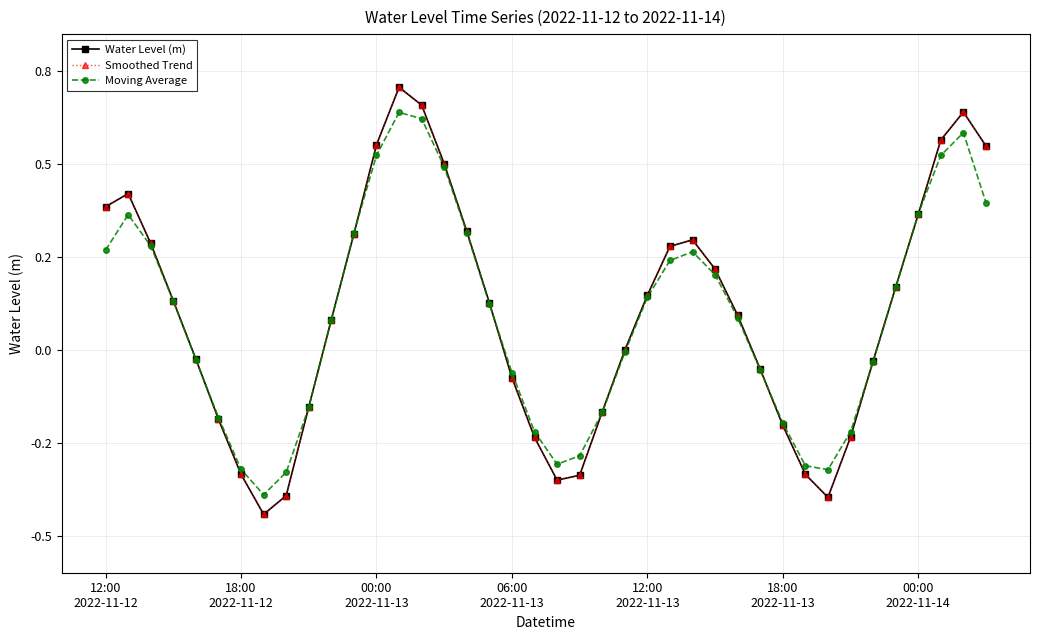

List the series in order of their peak value, highest first.

Water Level (m), Smoothed Trend, Moving Average